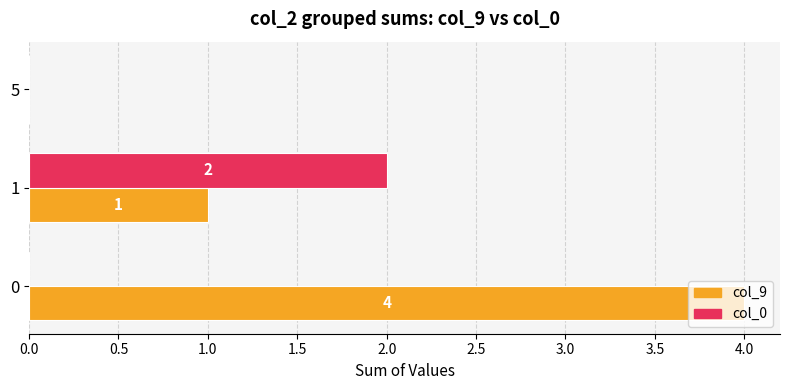

How many col_0 values are between 0 and 2?

3